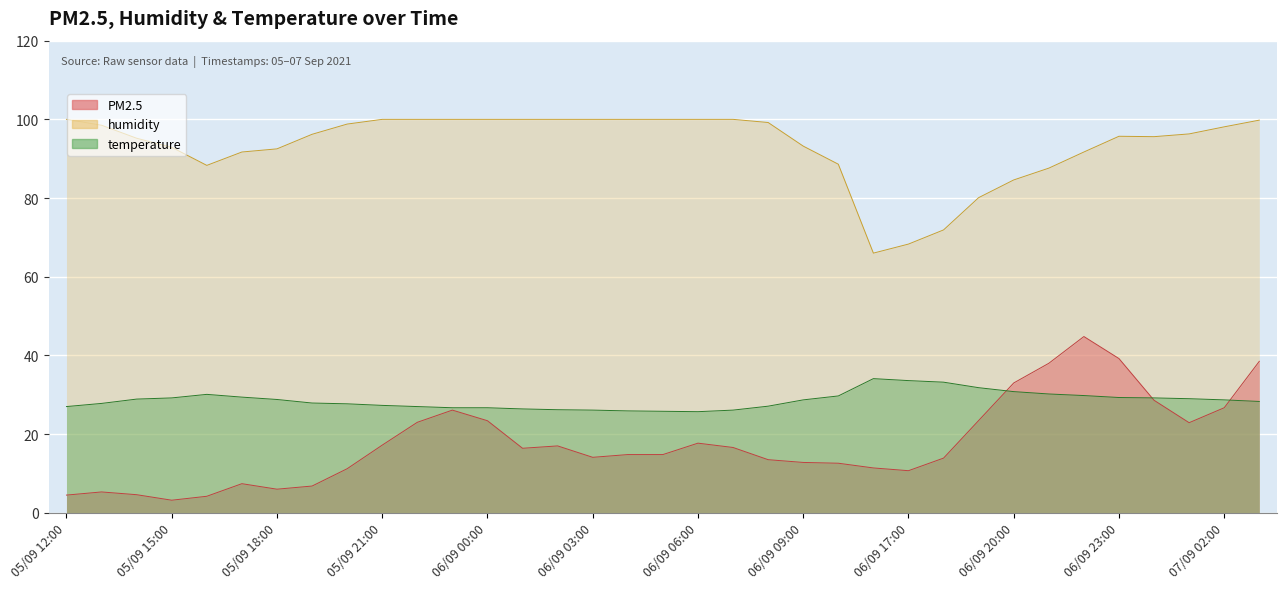

True or false: humidity and PM2.5 intersect in this chart.

False